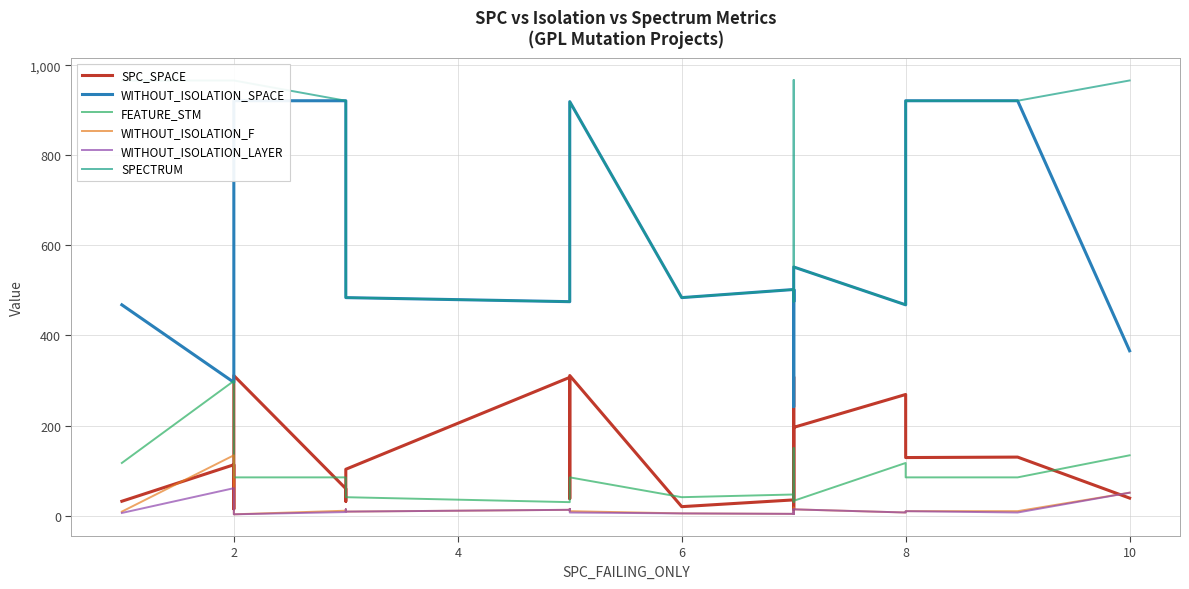

Which category has the lowest value across all series?

2